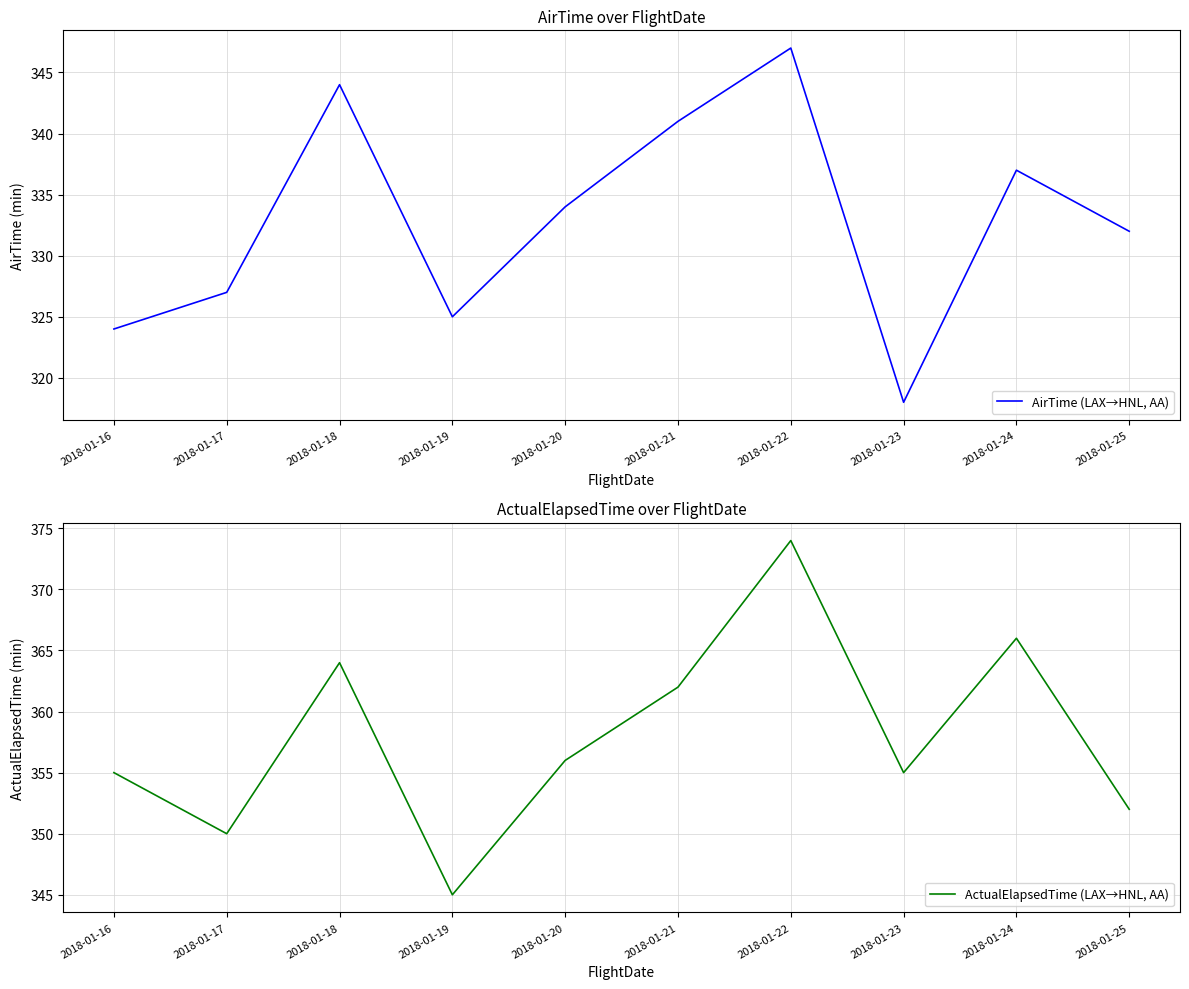

Rank the series by their maximum value, from highest to lowest.

ActualElapsedTime (LAX→HNL, AA), AirTime (LAX→HNL, AA)